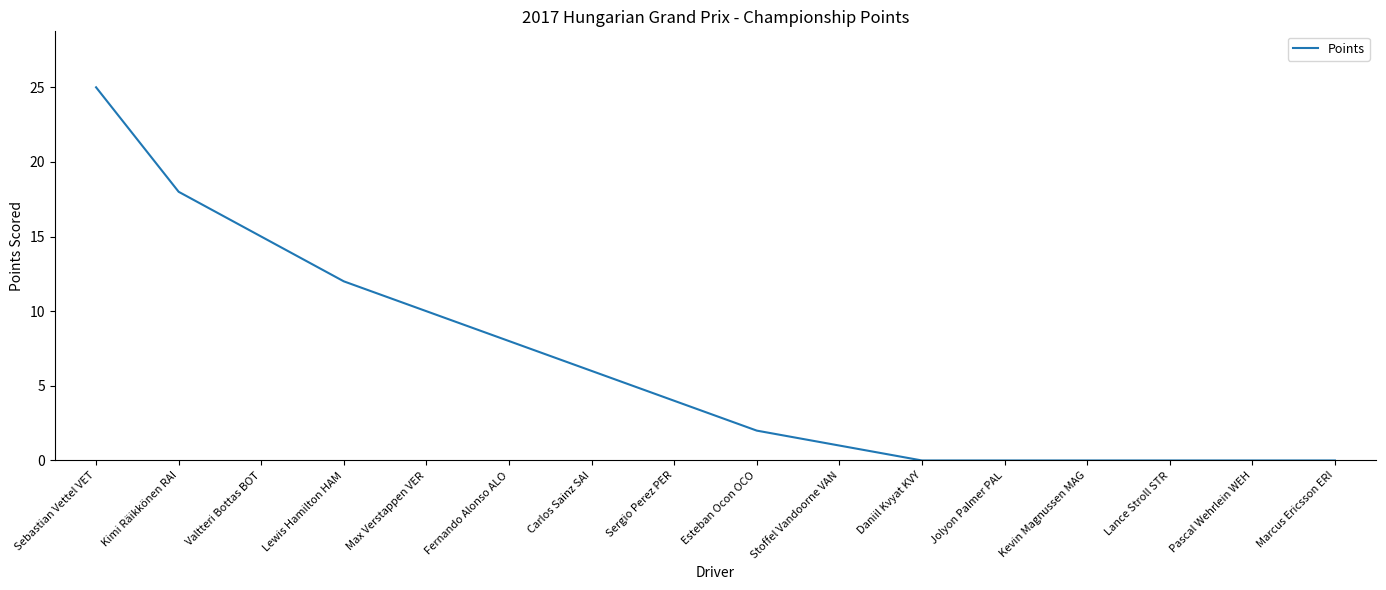

At which category does the chart reach its peak across all series?

Sebastian Vettel VET